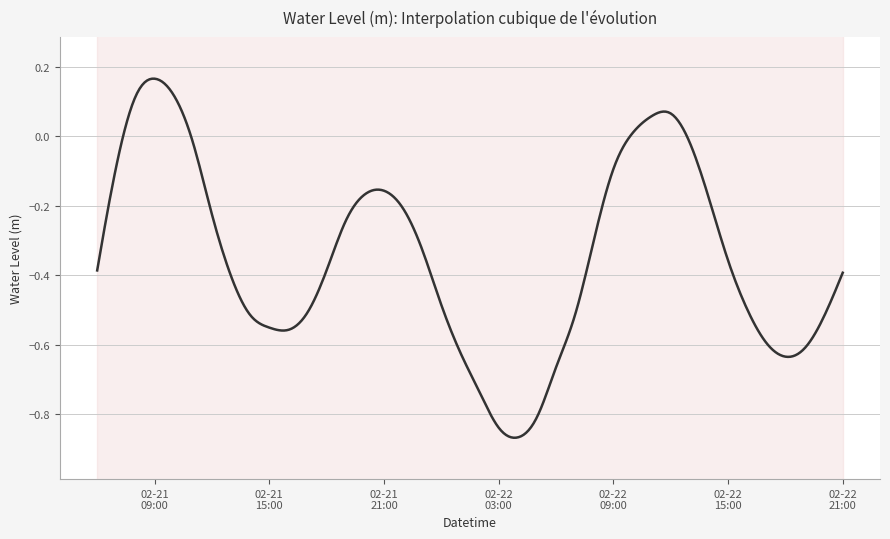

Rank the categories by value from highest to lowest.

2025-02-21 09:00:00, 2025-02-21 10:00:00, 2025-02-21 08:00:00, 2025-02-22 12:00:00, 2025-02-22 11:00:00, 2025-02-22 10:00:00, 2025-02-21 11:00:00, 2025-02-22 13:00:00, 2025-02-21 07:00:00, 2025-02-22 09:00:00, 2025-02-21 21:00:00, 2025-02-21 20:00:00, 2025-02-22 14:00:00, 2025-02-21 22:00:00, 2025-02-21 12:00:00, 2025-02-21 19:00:00, 2025-02-22 08:00:00, 2025-02-21 23:00:00, 2025-02-22 15:00:00, 2025-02-21 18:00:00, 2025-02-21 06:00:00, 2025-02-22 21:00:00, 2025-02-21 13:00:00, 2025-02-22 00:00:00, 2025-02-22 16:00:00, 2025-02-21 17:00:00, 2025-02-22 07:00:00, 2025-02-21 14:00:00, 2025-02-22 20:00:00, 2025-02-21 15:00:00, 2025-02-21 16:00:00, 2025-02-22 17:00:00, 2025-02-22 19:00:00, 2025-02-22 01:00:00, 2025-02-22 18:00:00, 2025-02-22 06:00:00, 2025-02-22 02:00:00, 2025-02-22 05:00:00, 2025-02-22 03:00:00, 2025-02-22 04:00:00